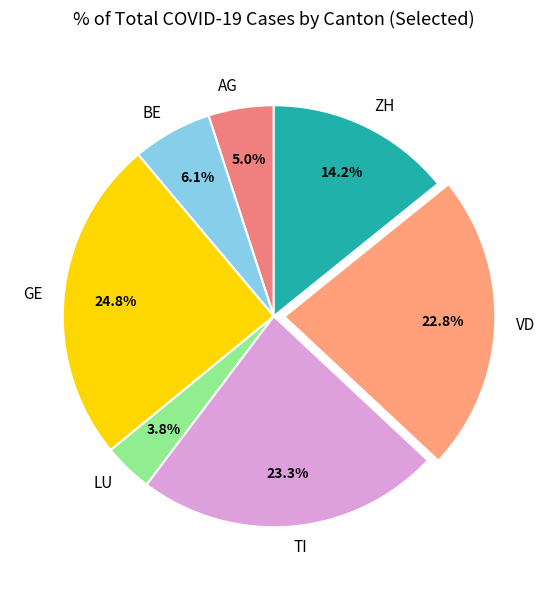

Approximately how many times larger is the value at GE compared to AG?

5.0